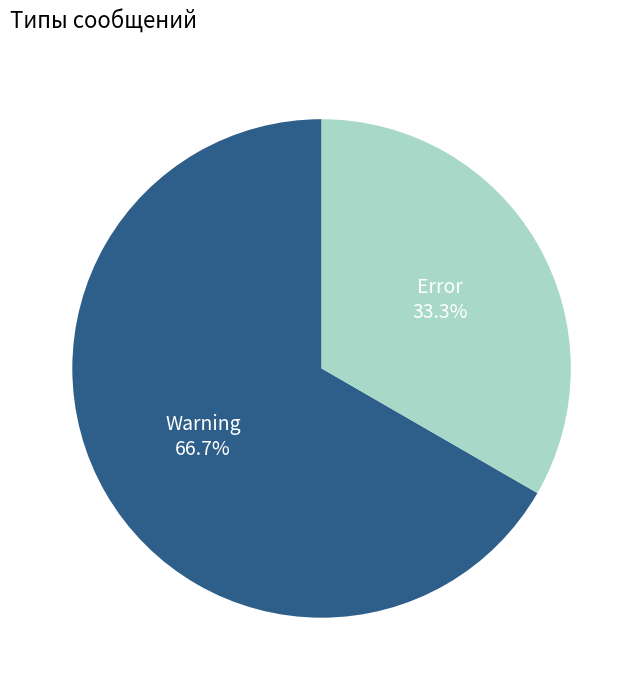

To the nearest percent, what portion does Error represent?

33%